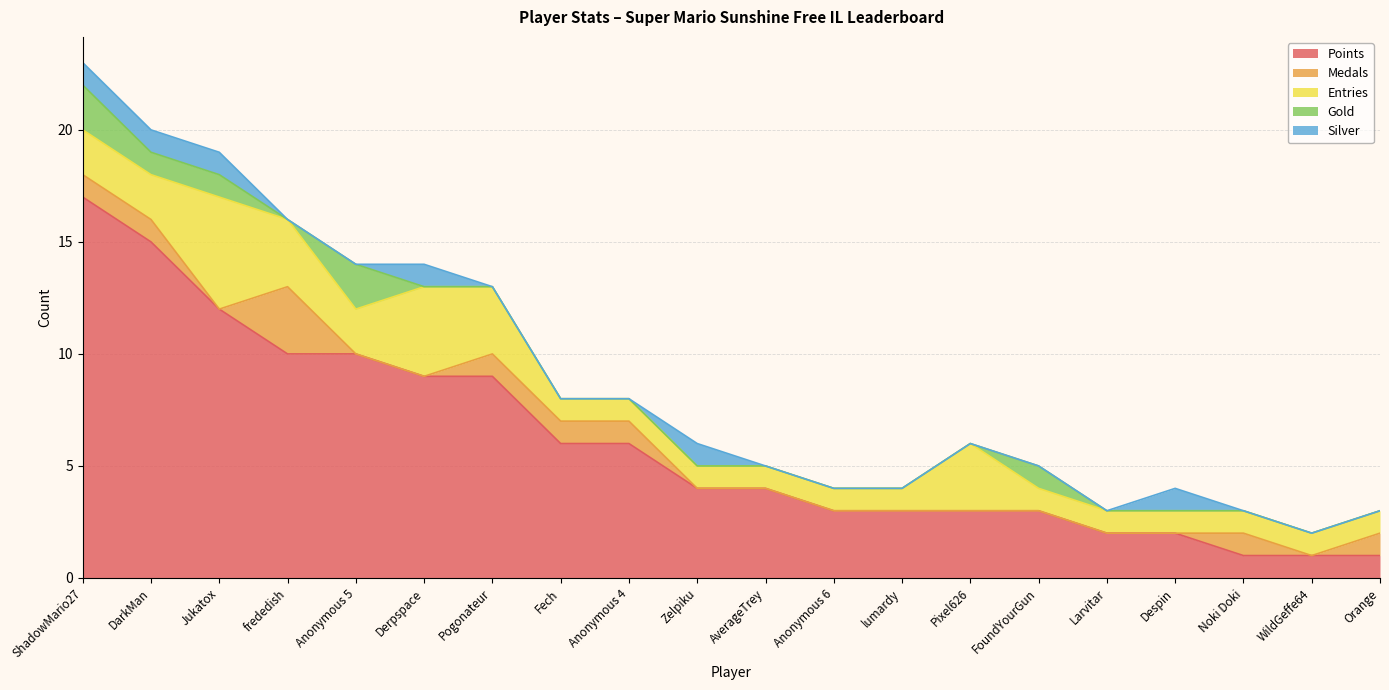

At FoundYourGun, list the series in order from smallest to largest.

Medals, Silver, Entries, Gold, Points